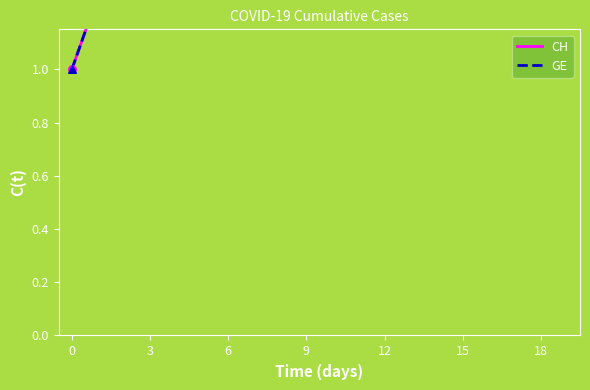

Which series reaches the maximum Y coordinate?

CH